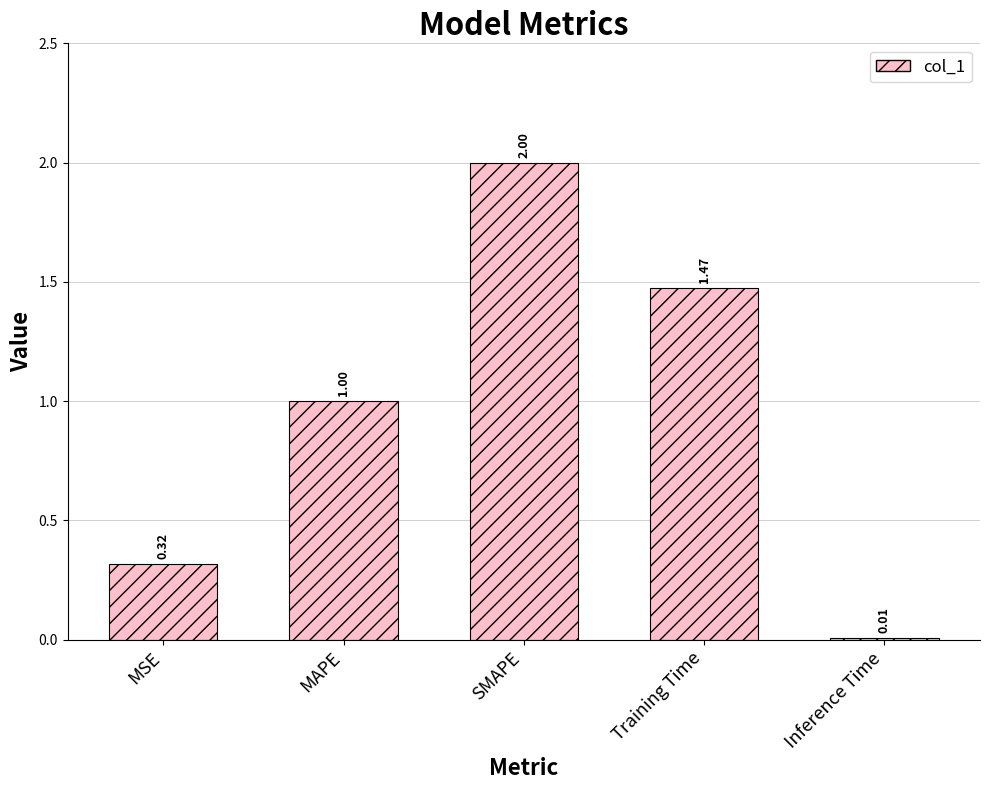

Rank the categories by value from lowest to highest.

Inference Time, MSE, MAPE, Training Time, SMAPE